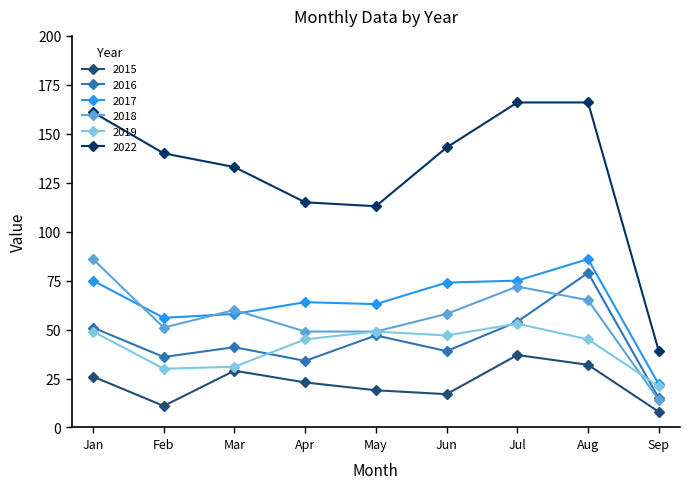

What is the difference between the highest and lowest values at Jun?

126